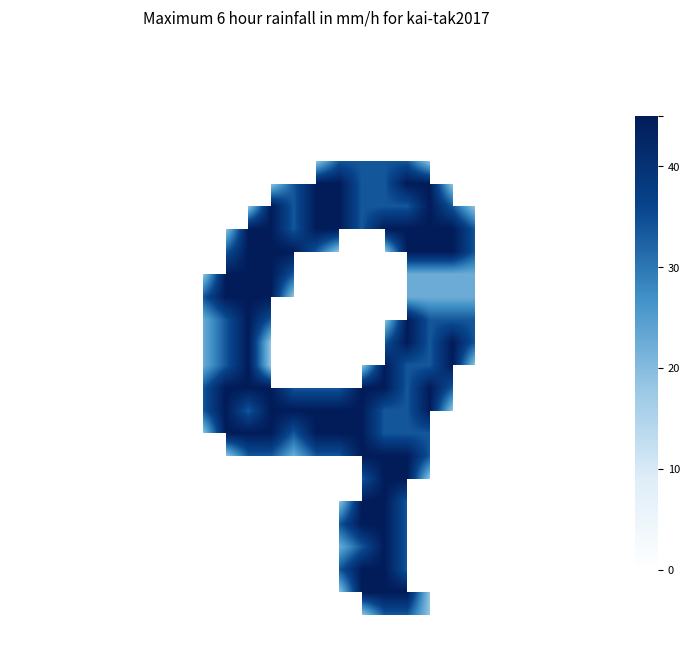

At which category is the sum across all series the highest?

17